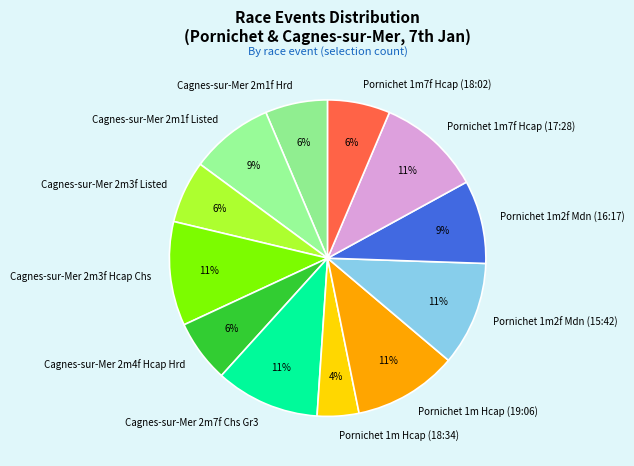

Does Pornichet 1m Hcap (18:34) represent more than half of the total?

No